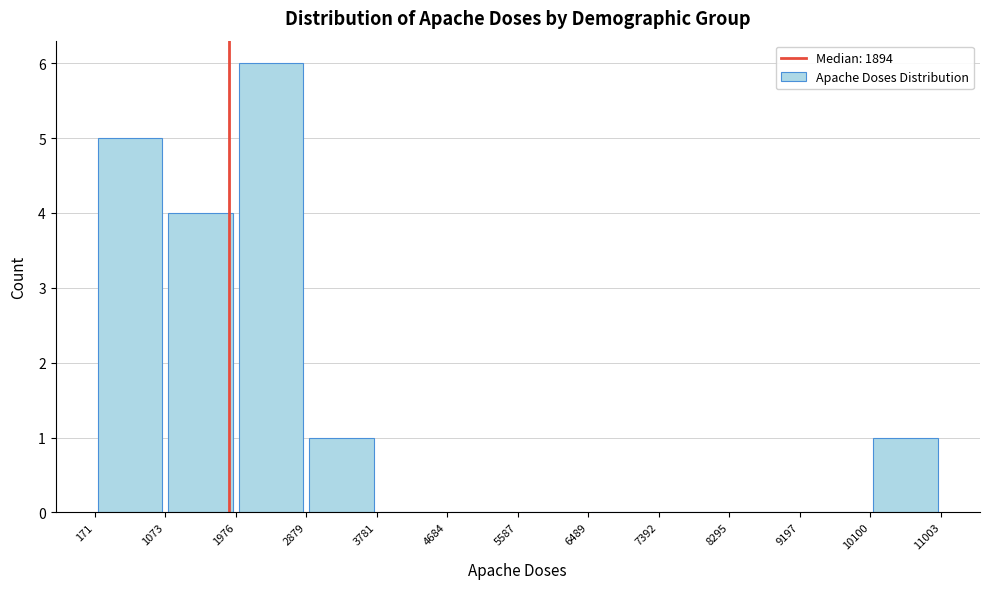

Reading left to right, list every bar in this chart as the range it spans on the x-axis followed by its height. The values are not printed on the chart, so give them approximately, as read against the axis.

171 to 1073: 5
1073 to 1976: 4
1976 to 2879: 6
2879 to 3781: 1
3781 to 4684: 0
4684 to 5587: 0
5587 to 6489: 0
6489 to 7392: 0
7392 to 8295: 0
8295 to 9197: 0
9197 to 10100: 0
10100 to 11003: 1